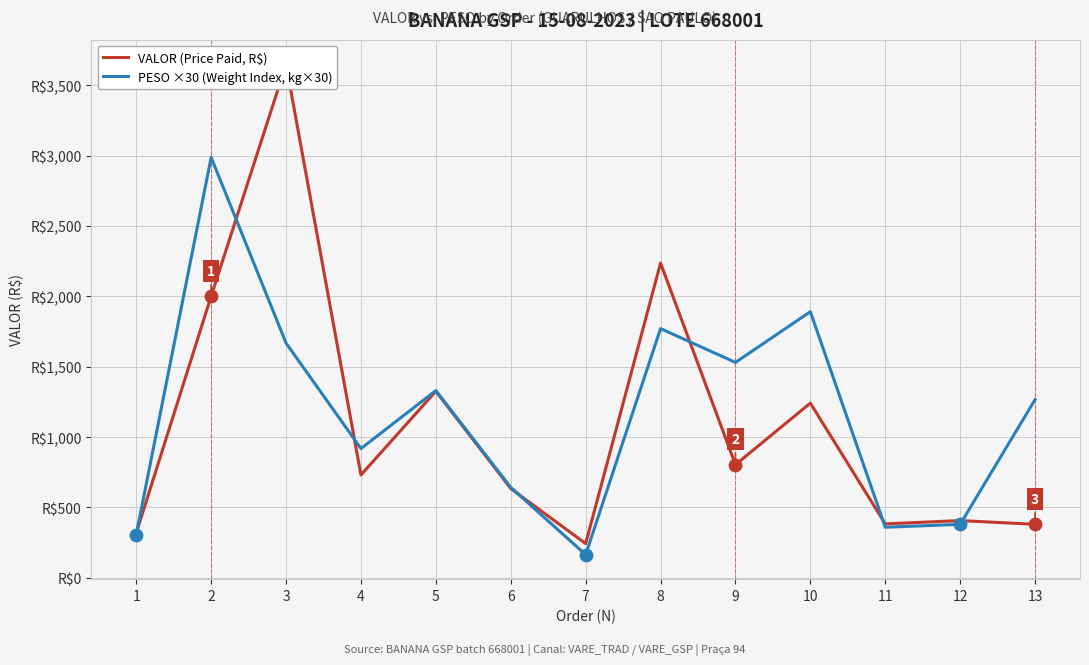

Which series has the largest total across all categories?

PESO ×30 (Weight Index, kg×30)